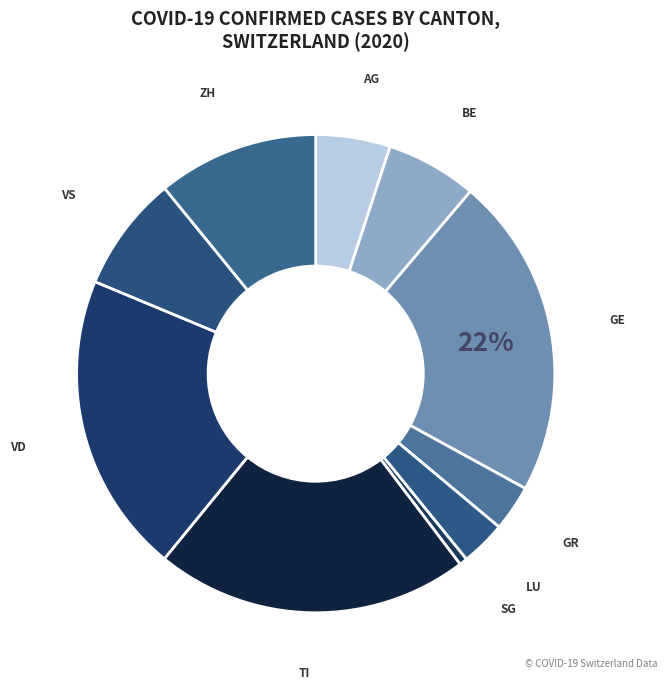

Count the number of slices in the pie.

10